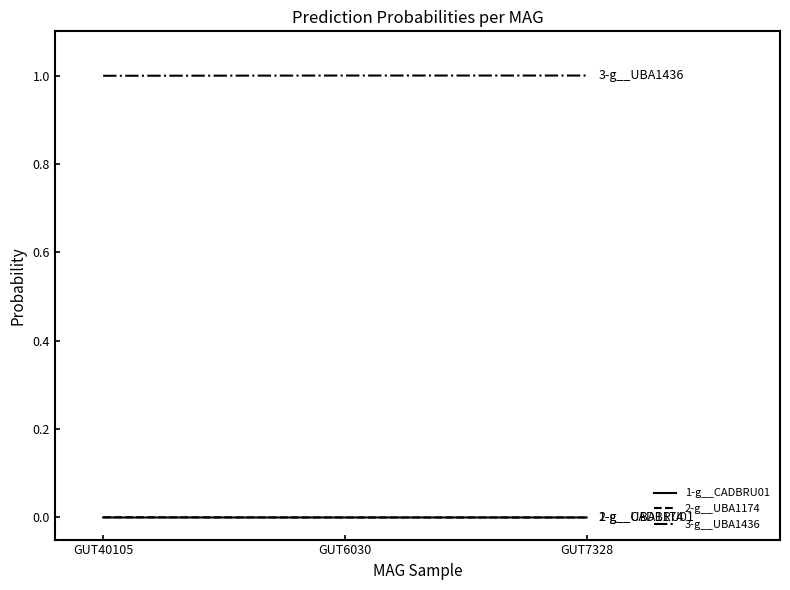

Is the value of 3-g__UBA1436 at GUT6030 greater than the value of 1-g__CADBRU01 at GUT7328?

Yes